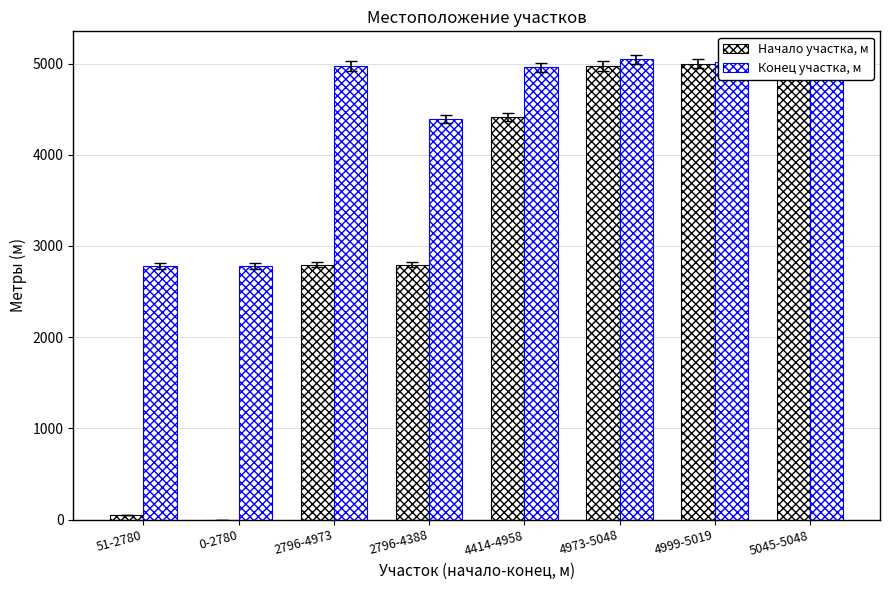

Reading right to left, transcribe all the data shown in this chart.

Начало участка, м: 5045	4999	4973	4414	2796	2796	0	51
Конец участка, м: 5048	5019	5048	4958	4388	4973	2780	2780